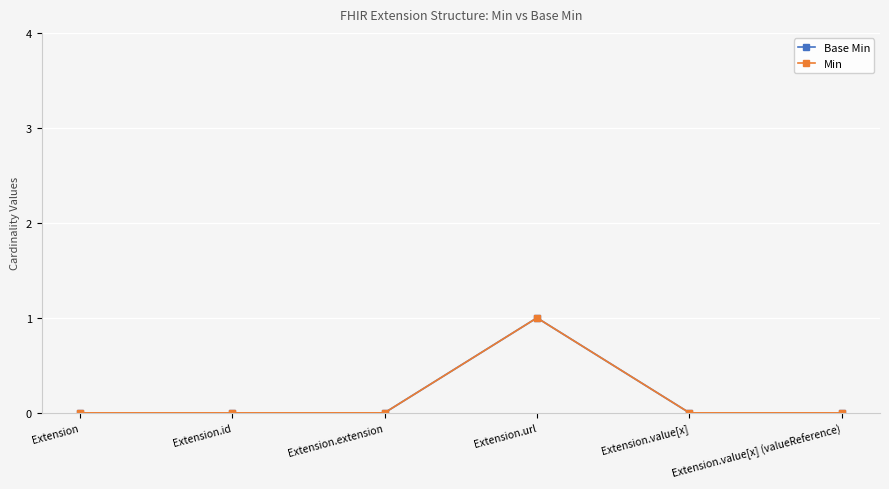

Does the chart have visible grid lines?

Yes